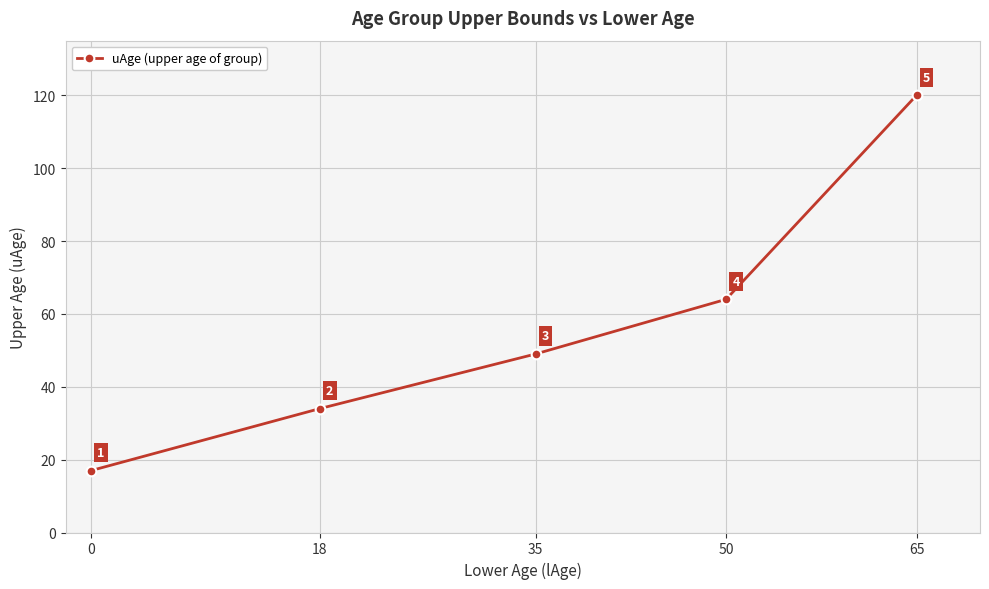

What is the difference between the maximum and minimum values?

103